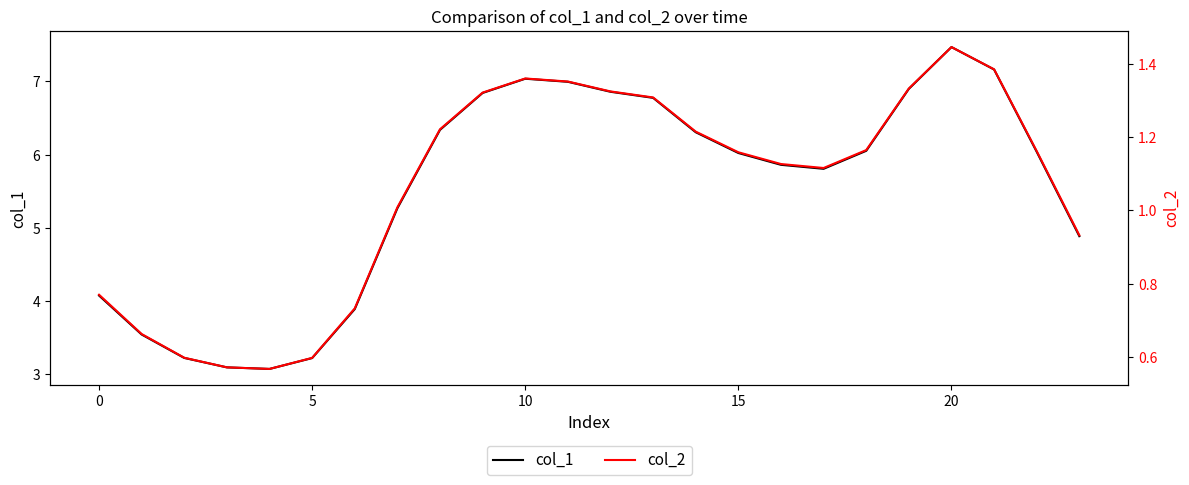

True or false: col_1 and col_2 intersect in this chart.

False